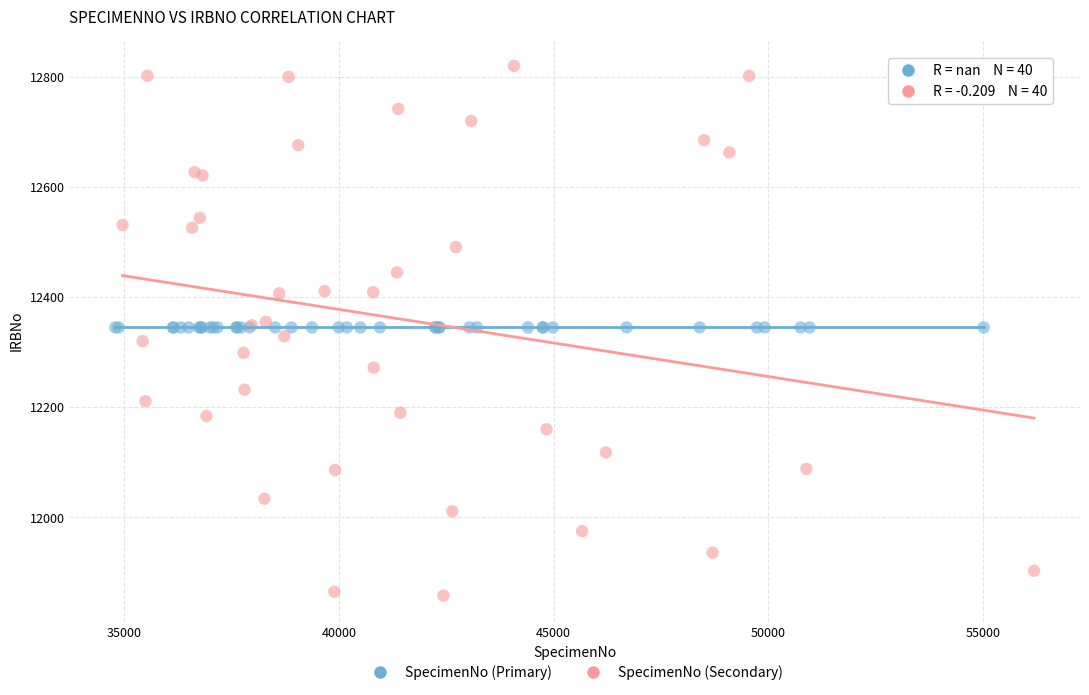

Which series reaches the minimum Y coordinate?

SpecimenNo (Secondary)